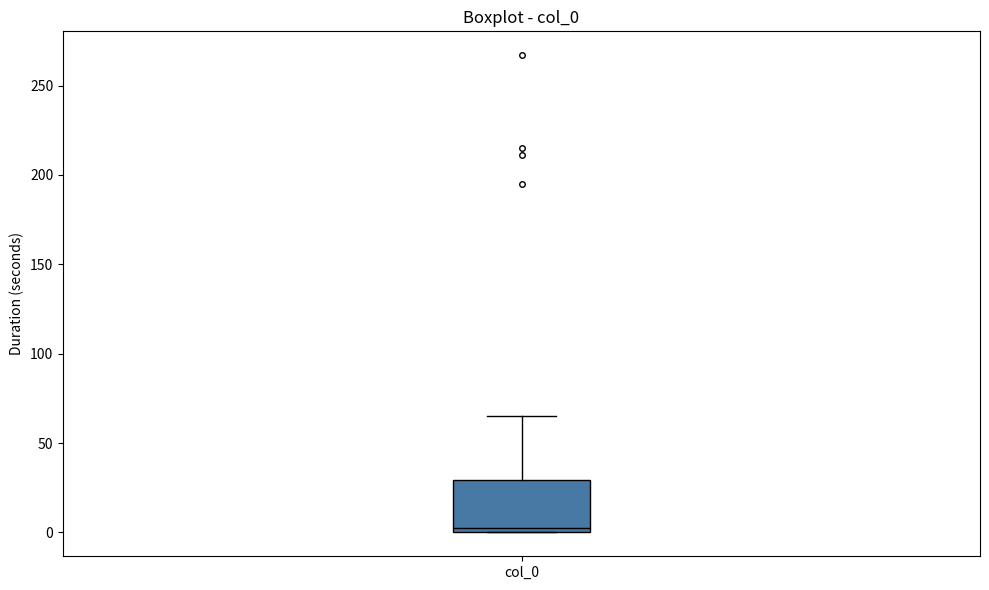

Read this box plot against the y-axis: the position of the median line, the range covered by the box, and the ends of both whiskers. The values are not printed on the chart, so give them approximately, as read against the axis.

median 5, box 0 to 30, whiskers 0 to 65